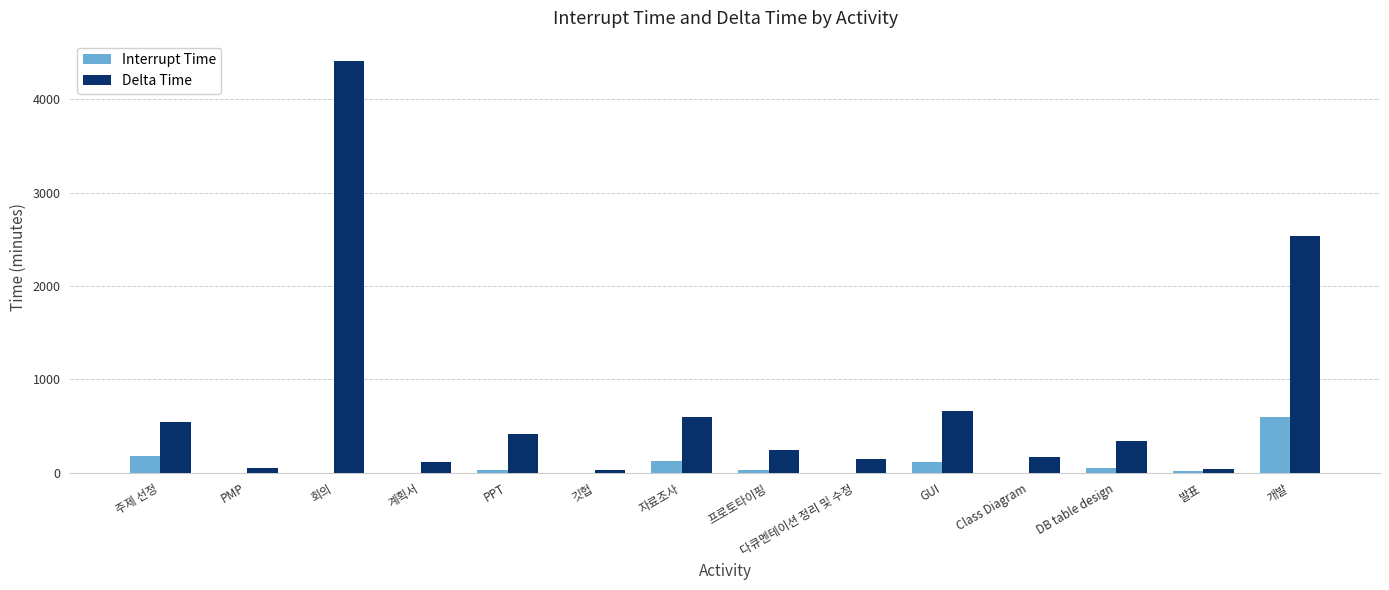

What is the total value across all series at Class Diagram?

170